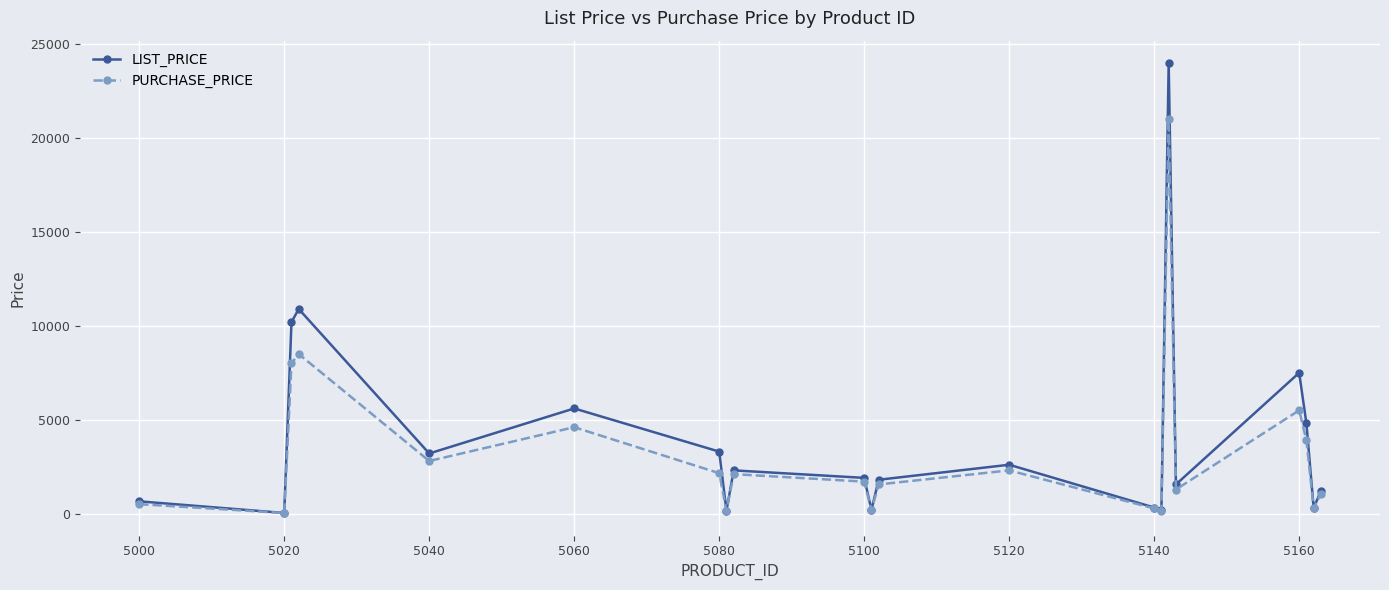

At how many categories does at least one series exceed 6089?

4